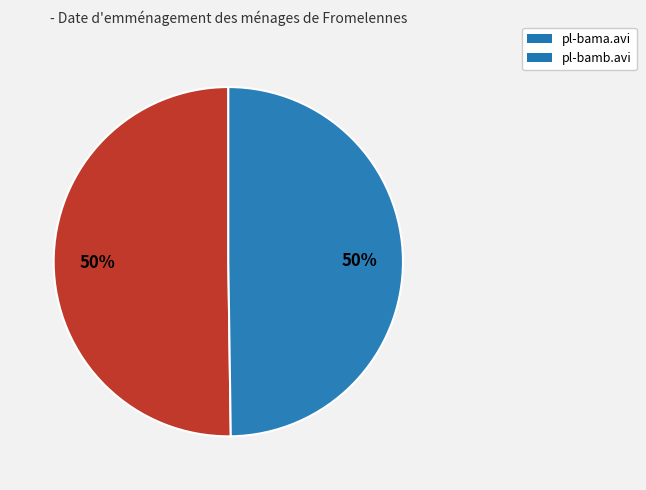

What percentage is the pl-bama.avi slice, to the nearest percent?

50%